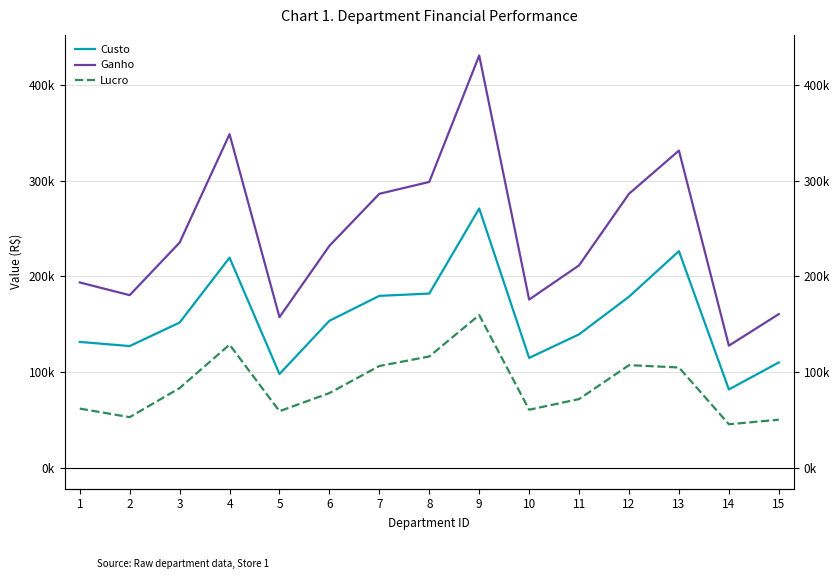

What is the value of the Ganho point at the 11th from the left?

211510.0